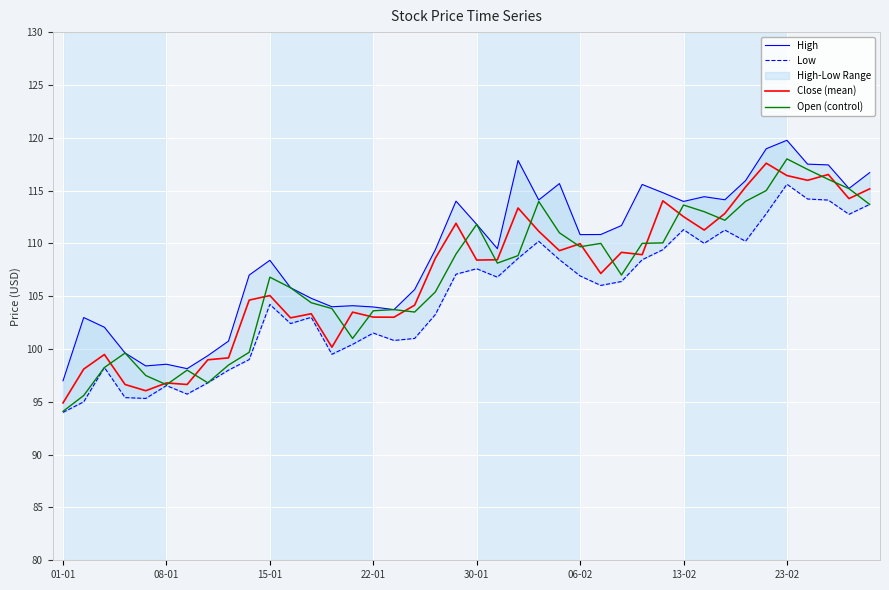

What is the maximum value for Close (mean)?

117.6